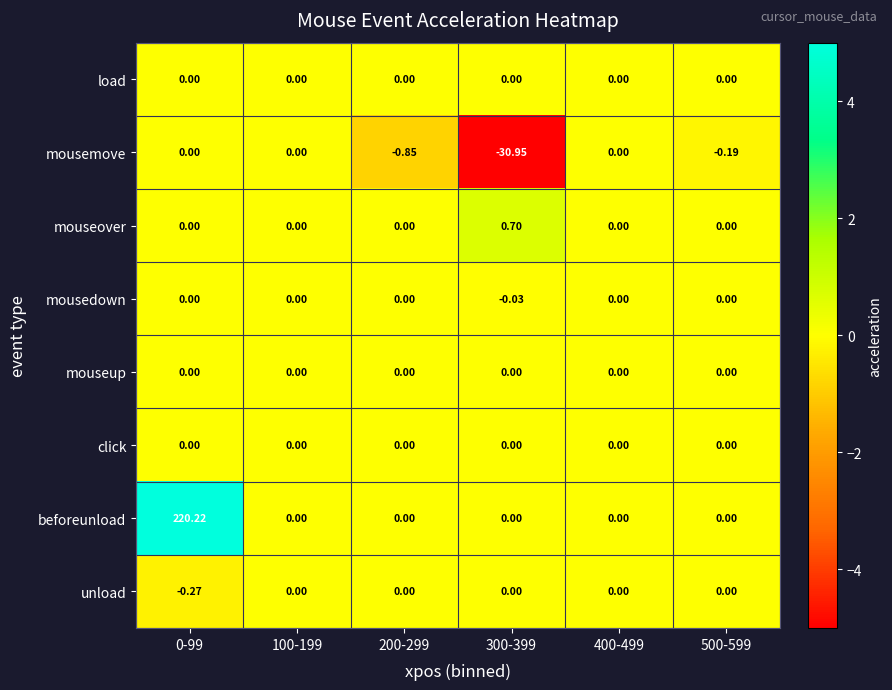

Which series has the largest range (max minus min)?

beforeunload